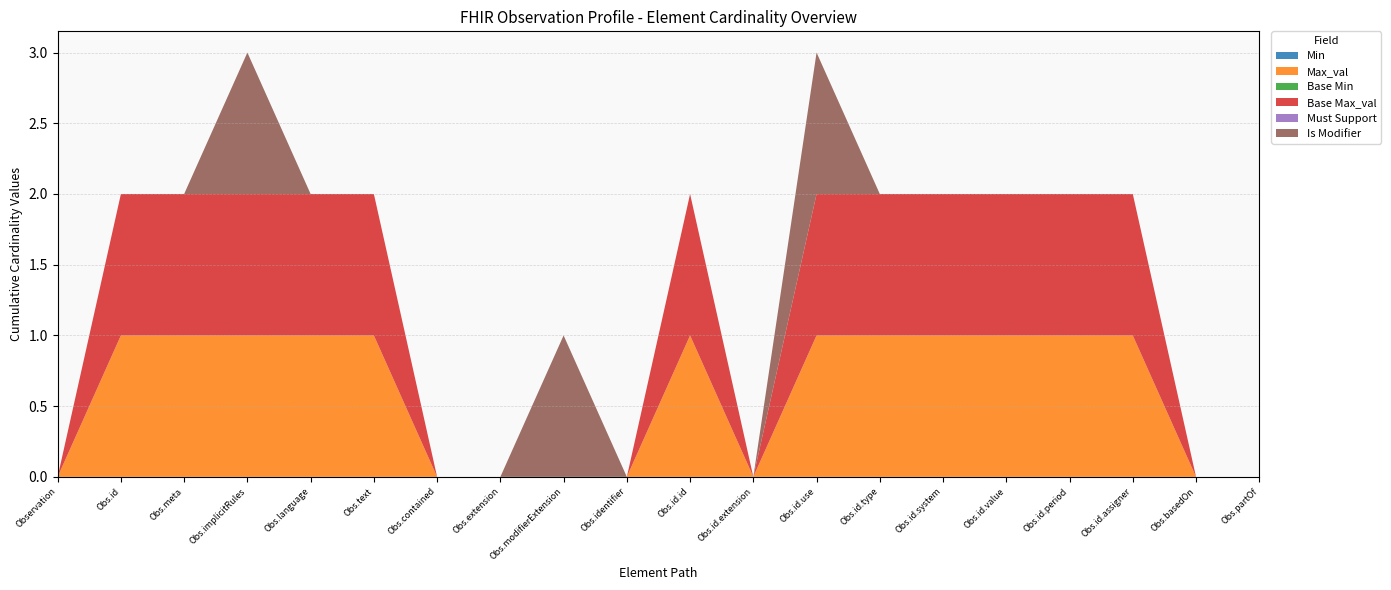

Reading right to left, list all the values displayed in this chart.

Min: 0	0	0	0	0	0	0	0	0	0	0	0	0	0	0	0	0	0	0	0
Max_val: 0	0	1	1	1	1	1	1	0	1	0	0	0	0	1	1	1	1	1	0
Base Min: 0	0	0	0	0	0	0	0	0	0	0	0	0	0	0	0	0	0	0	0
Base Max_val: 0	0	1	1	1	1	1	1	0	1	0	0	0	0	1	1	1	1	1	0
Must Support: 0	0	0	0	0	0	0	0	0	0	0	0	0	0	0	0	0	0	0	0
Is Modifier: 0	0	0	0	0	0	0	1	0	0	0	1	0	0	0	0	1	0	0	0